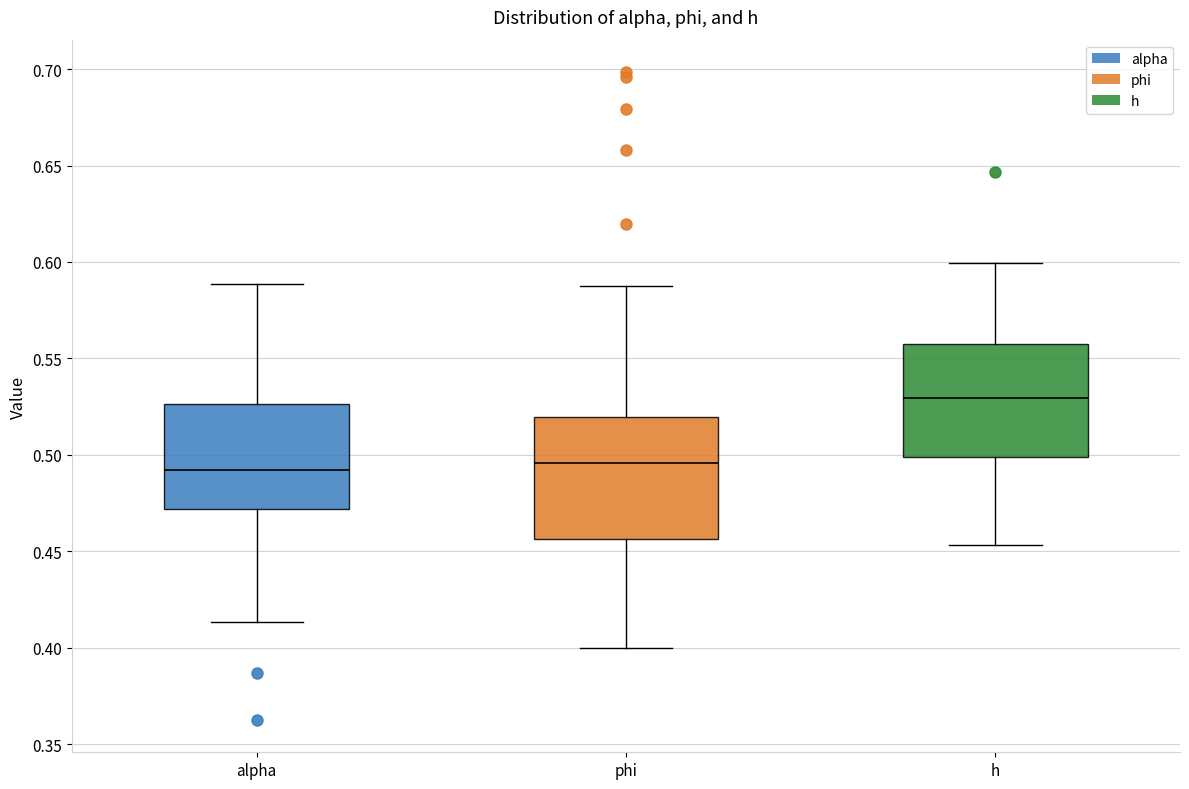

Reading left to right, read every box against the y-axis: the position of its median line, the range the box covers, and the ends of its whiskers. The values are not printed on the chart, so give them approximately, as read against the axis.

alpha: median 0.490, box 0.470 to 0.525, whiskers 0.415 to 0.590
phi: median 0.495, box 0.455 to 0.520, whiskers 0.400 to 0.590
h: median 0.530, box 0.500 to 0.560, whiskers 0.455 to 0.600